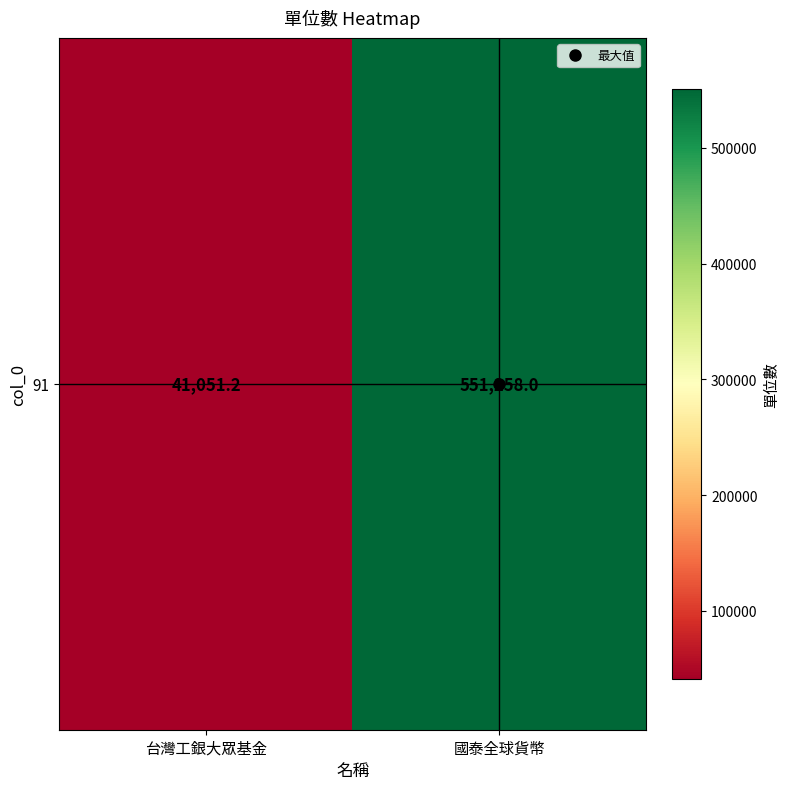

The value at 國泰全球貨幣 is 761646.6. True or false?

False